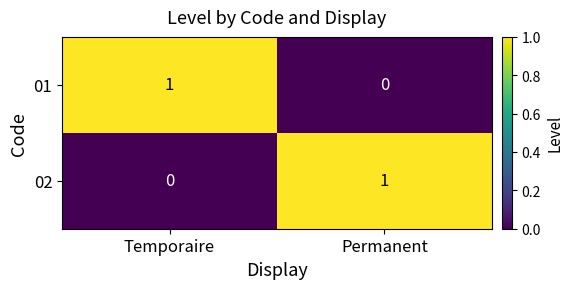

At how many categories does at least one series exceed 0?

2